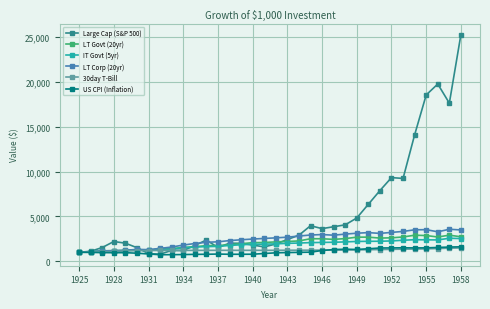

What is the maximum value for LT Corp (20yr)?

3573.5